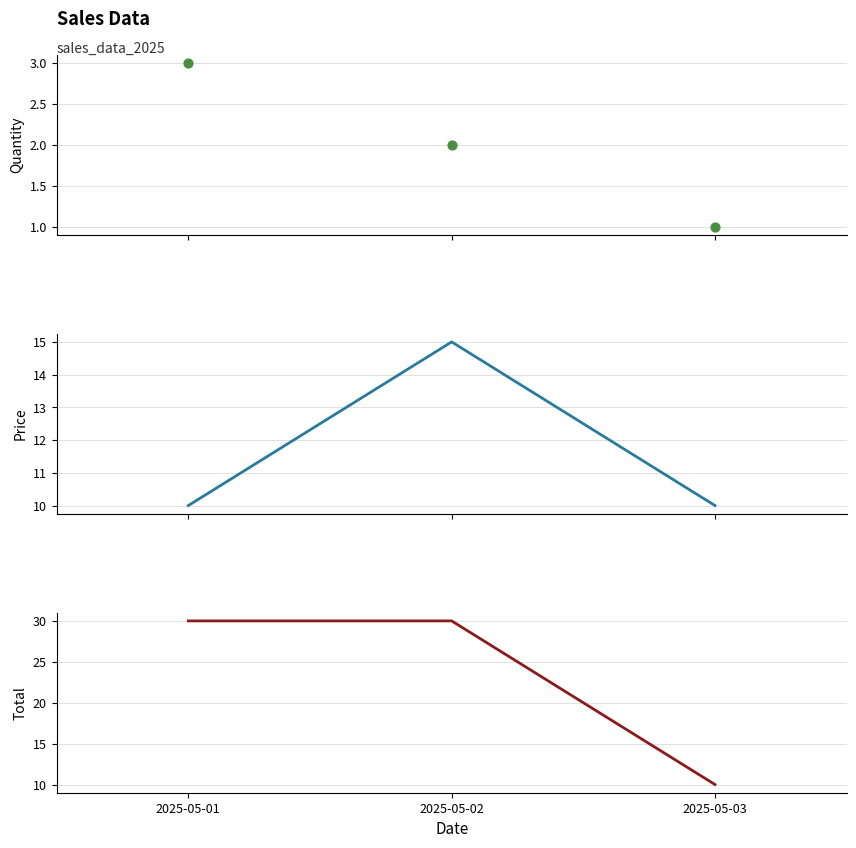

At how many categories does at least one series exceed 6?

3